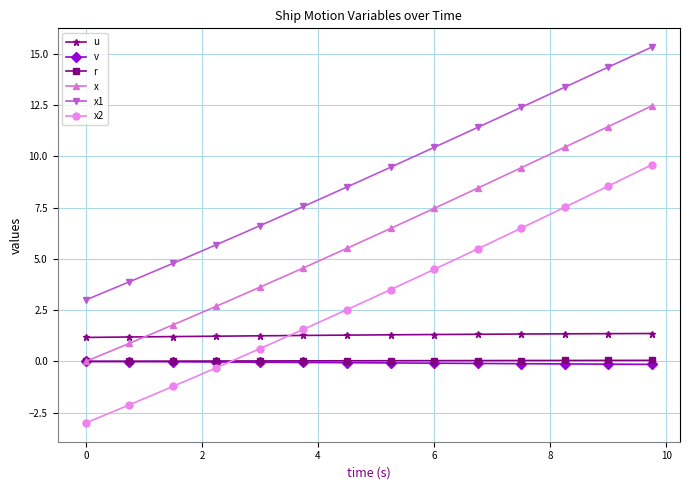

Which series ends up on top after the final intersection of v and x2?

x2